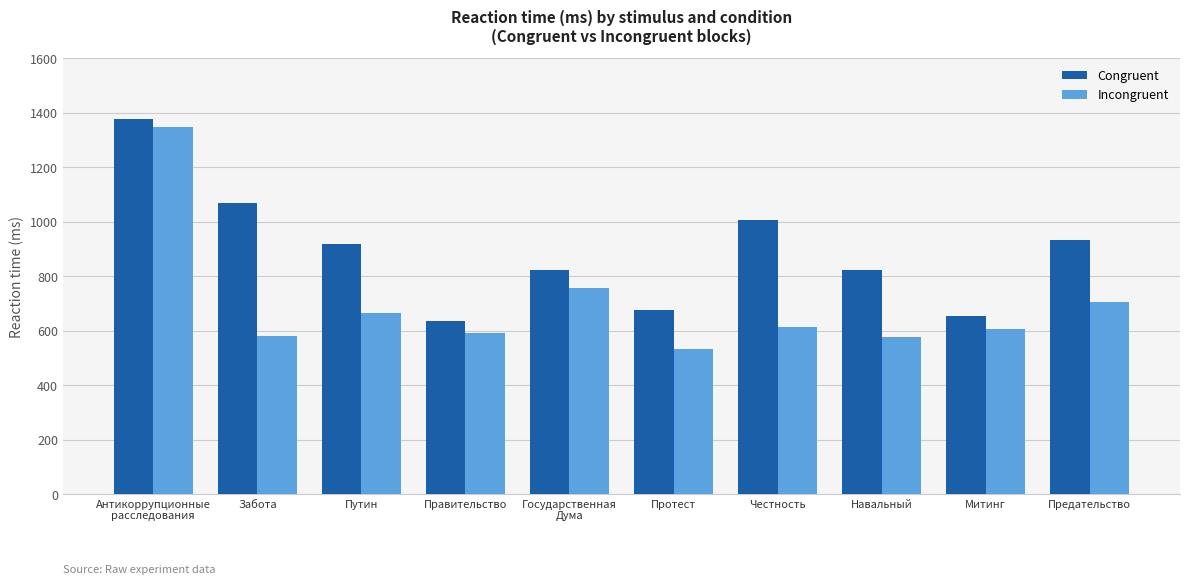

List the series in order of their overall mean, highest first.

Congruent, Incongruent